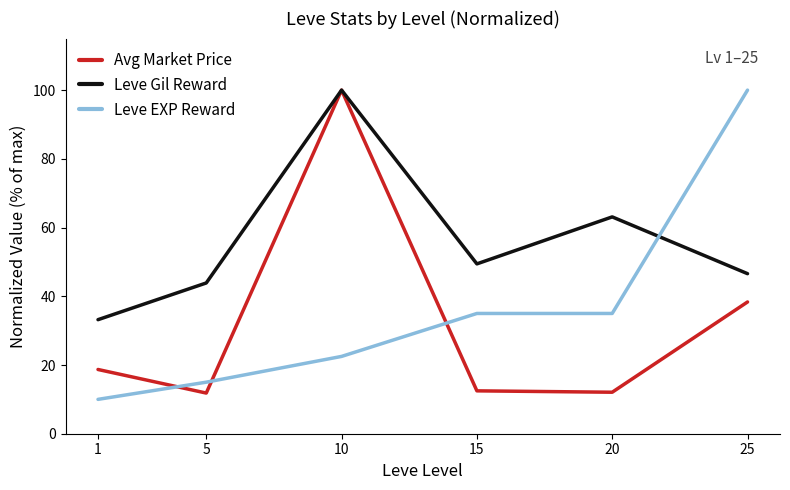

Count the number of categories in the chart.

6